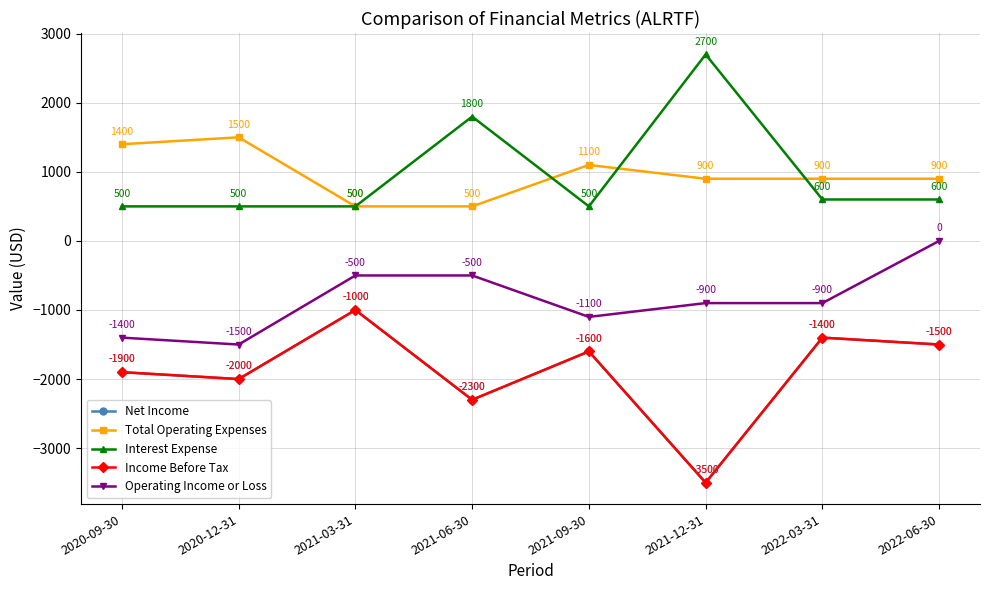

What is the sum of all Interest Expense values?

7700